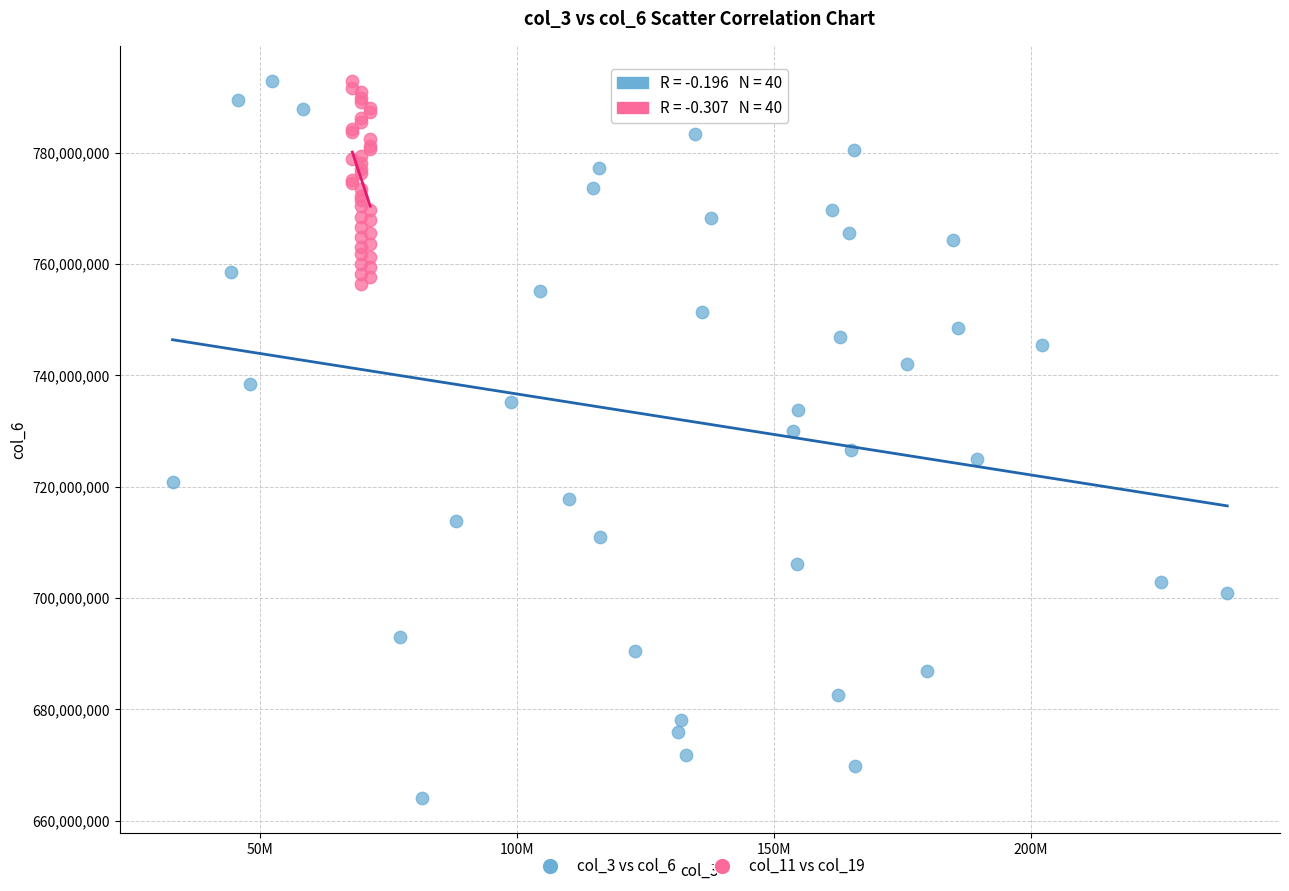

Which series has the largest Y range (max minus min)?

col_3 vs col_6